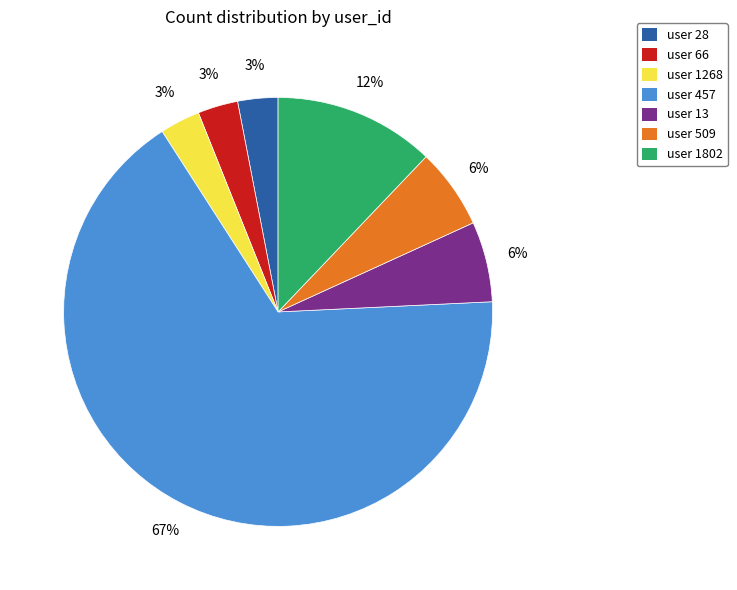

How many slices are in this pie chart?

7